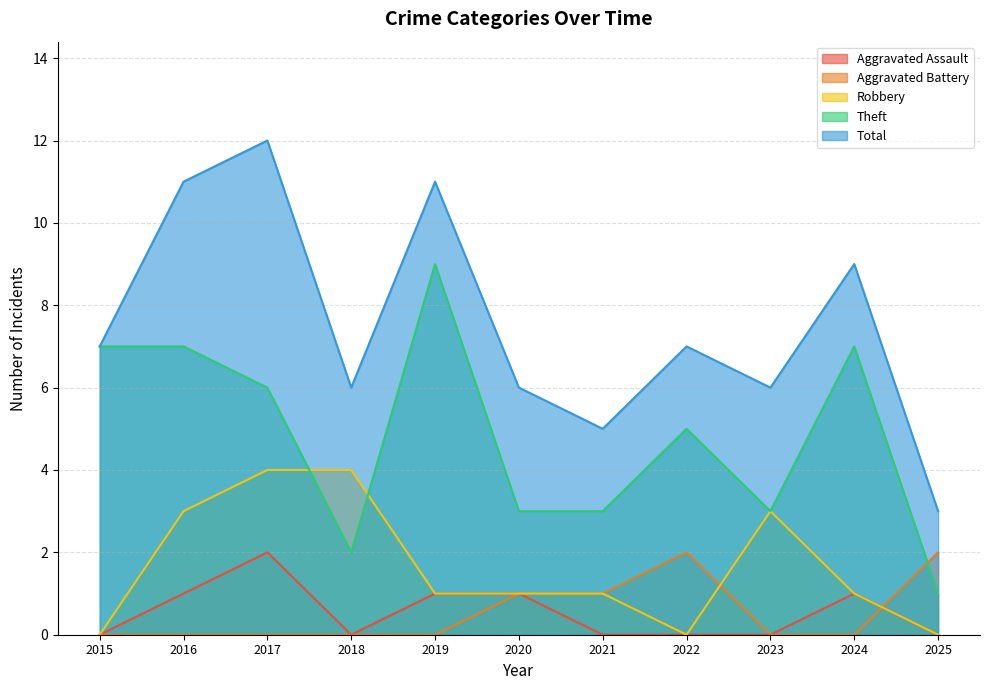

What is the difference between the highest and lowest values at 2022?

7